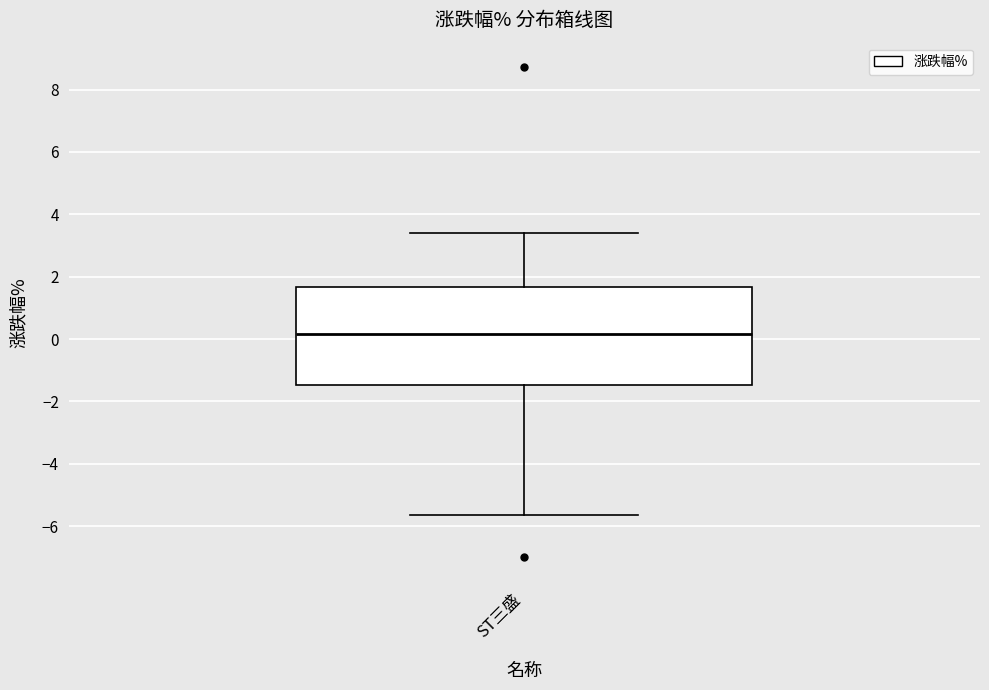

Where does the upper whisker of the box for ST三盛 end on the y-axis? The values are not printed on the chart, so give them approximately, as read against the axis.

3.4